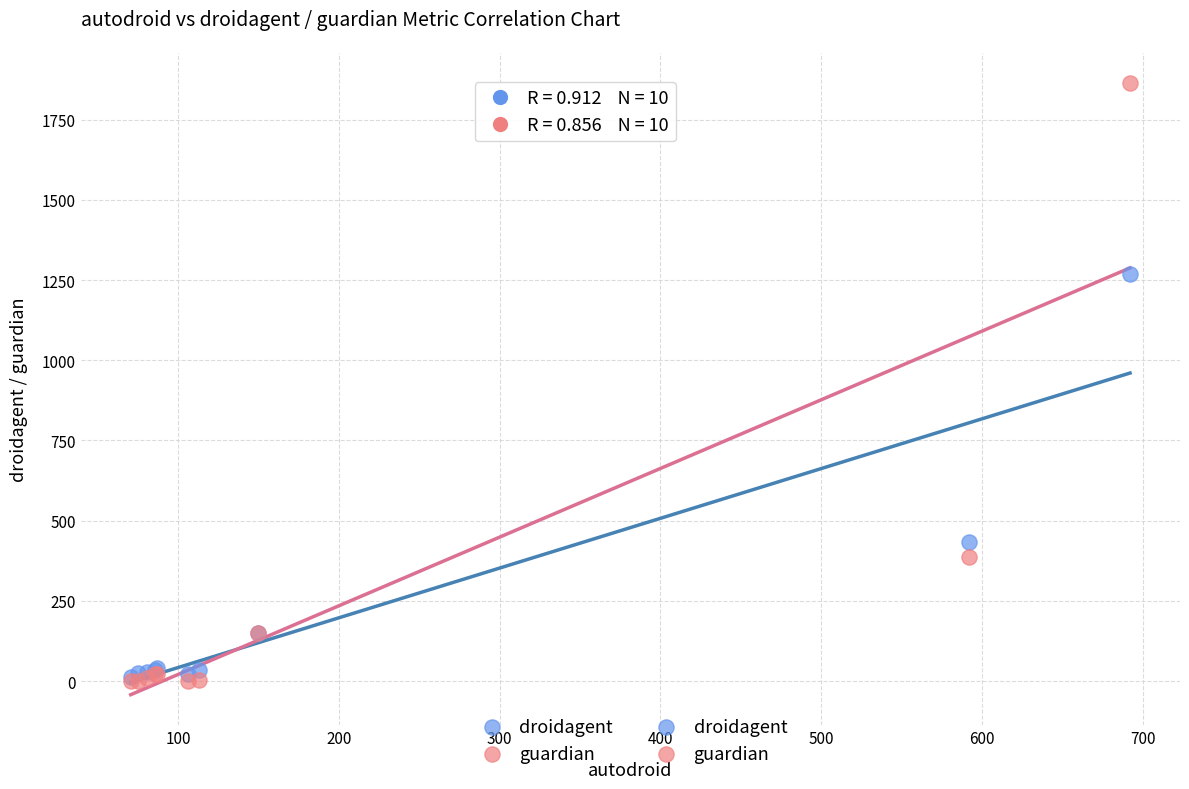

Across all series, what Y value is closest to 931?

1269.0